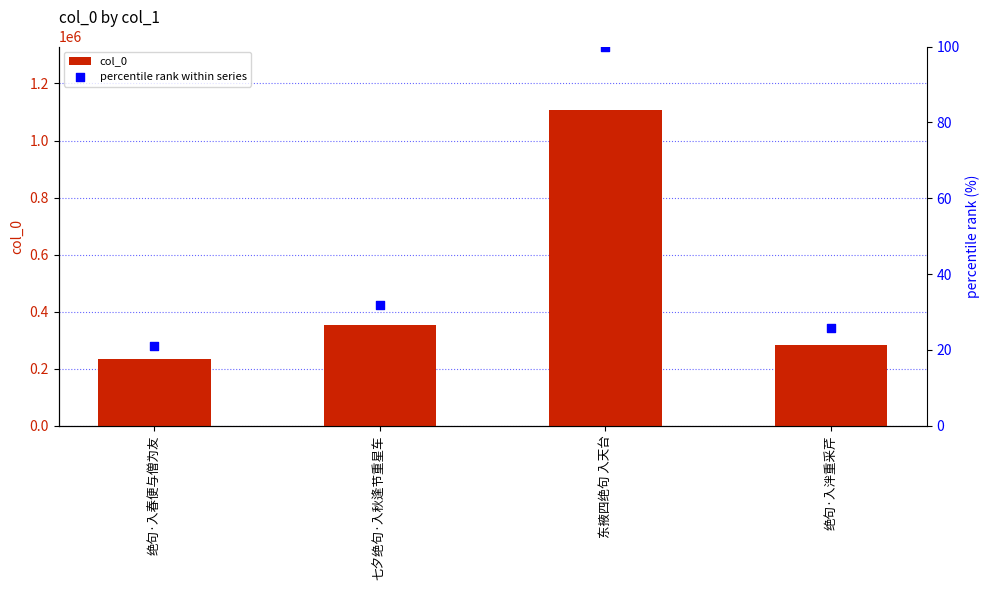

Which series reaches the maximum Y coordinate?

col_0